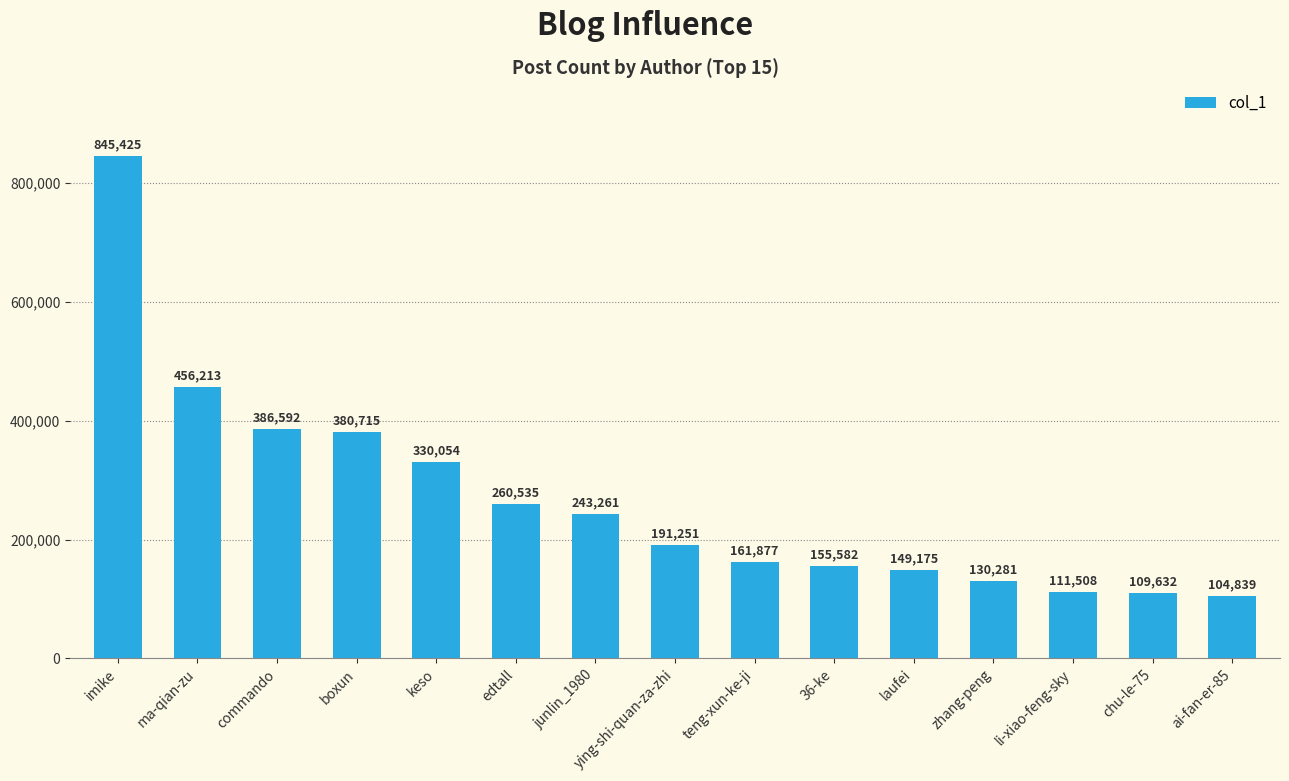

The value at junlin_1980 is 243261. True or false?

True